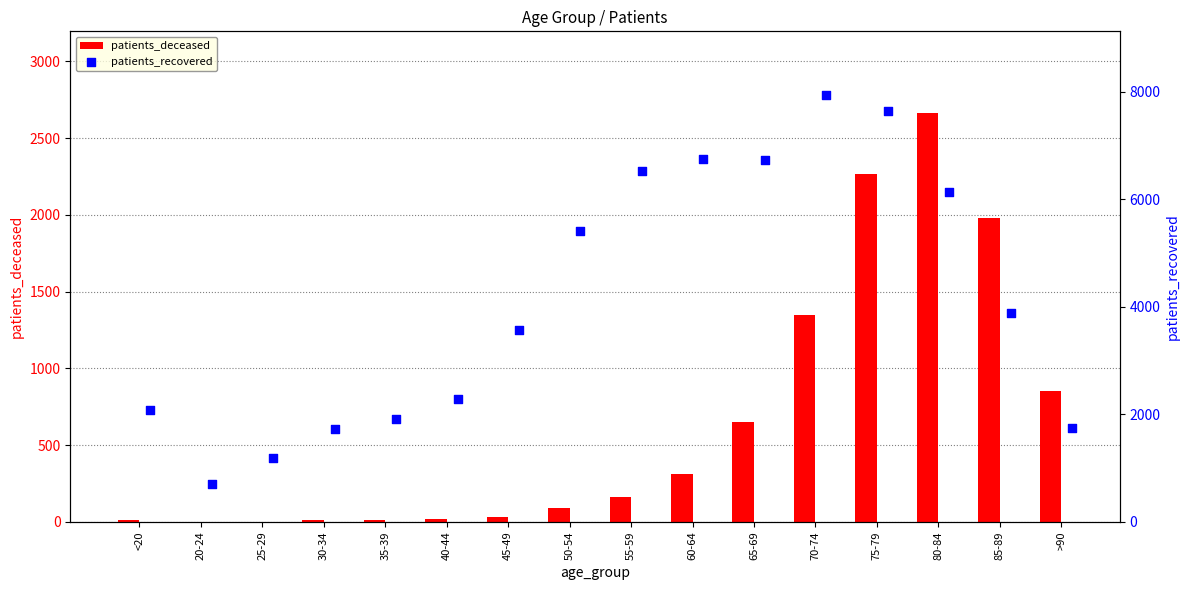

Which series contains the highest Y value?

patients_recovered